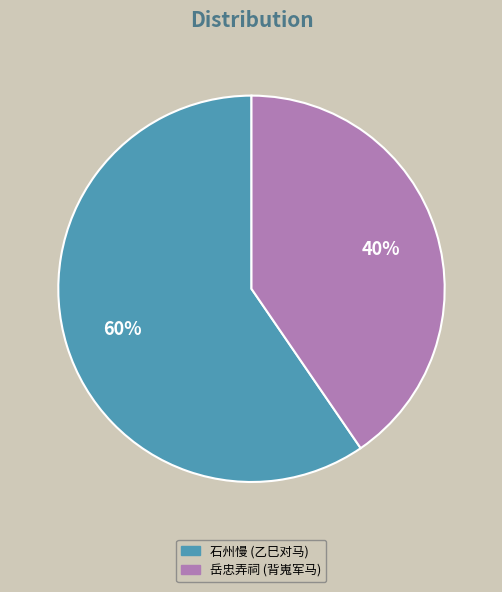

Is there a majority slice in this chart?

Yes